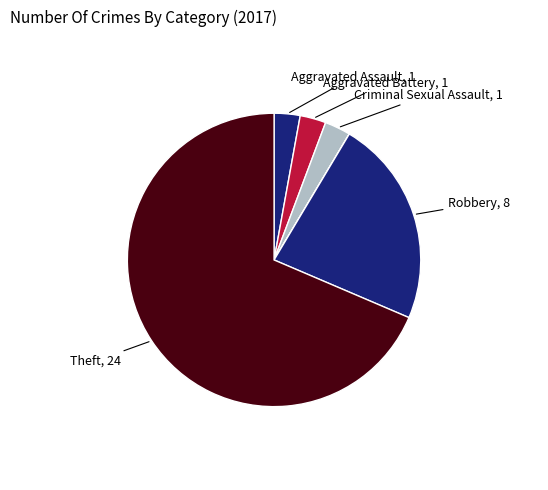

To the nearest percent, what is the difference between the largest and smallest slice percentages?

69%